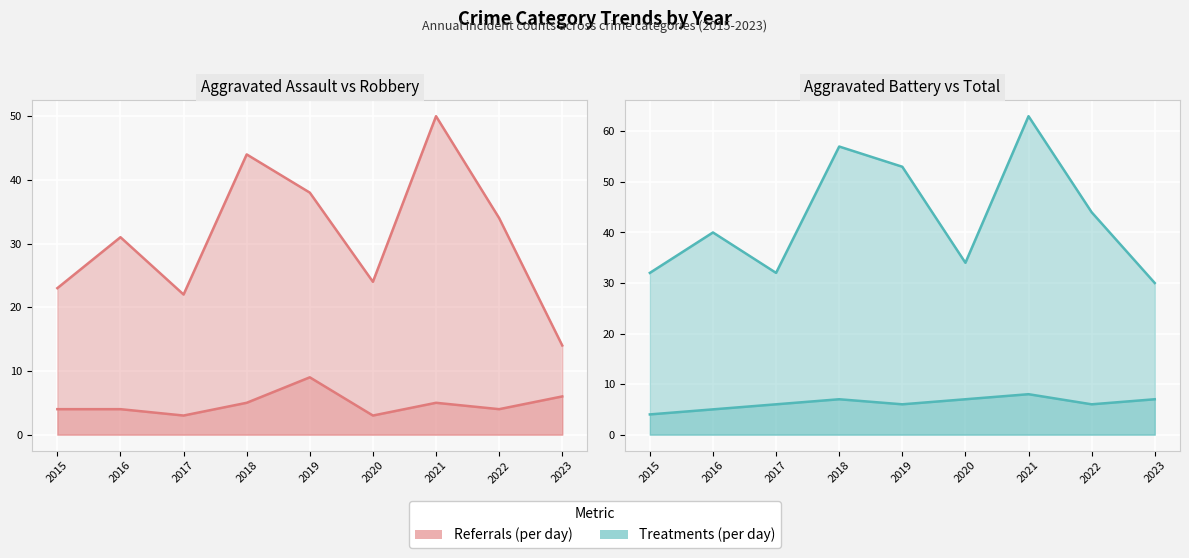

The value of Aggravated Battery (line) at 2020 is 7. True or false?

True